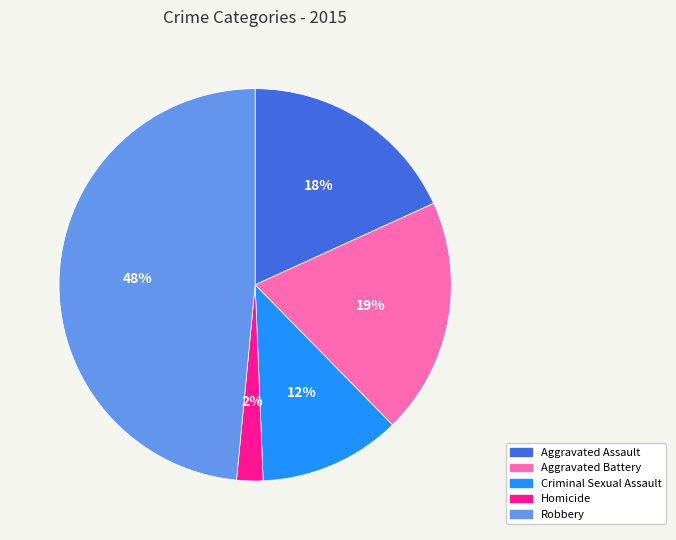

To the nearest percent, what is the average slice percentage?

20%